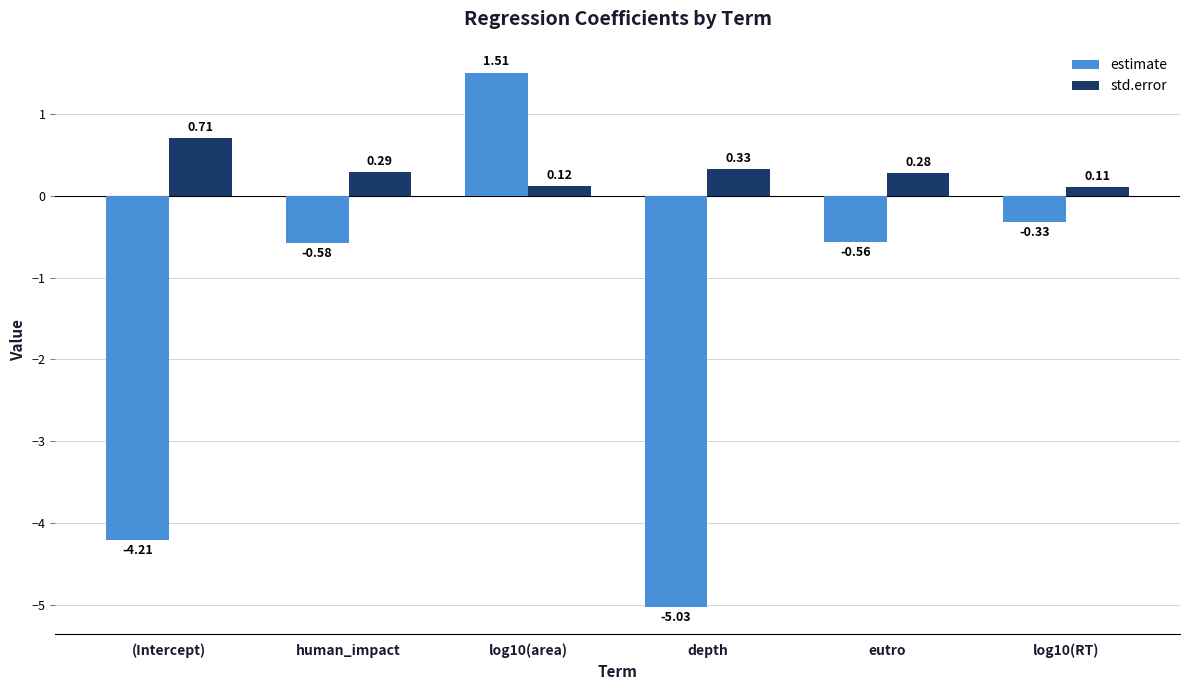

Where is estimate nearest to the value -1?

human_impact